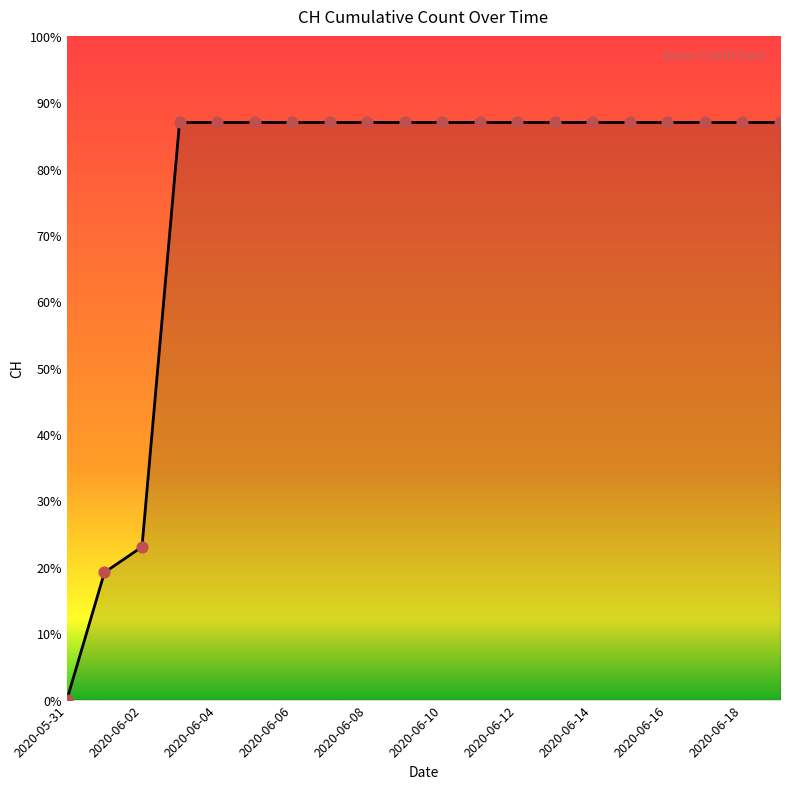

Does the chart have visible grid lines?

No